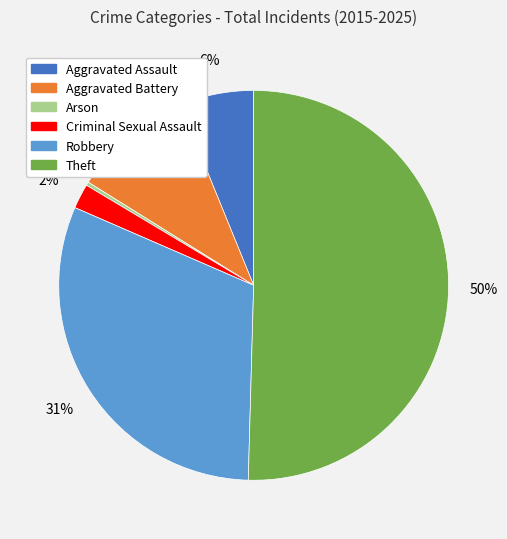

Does Robbery represent more than half of the total?

No